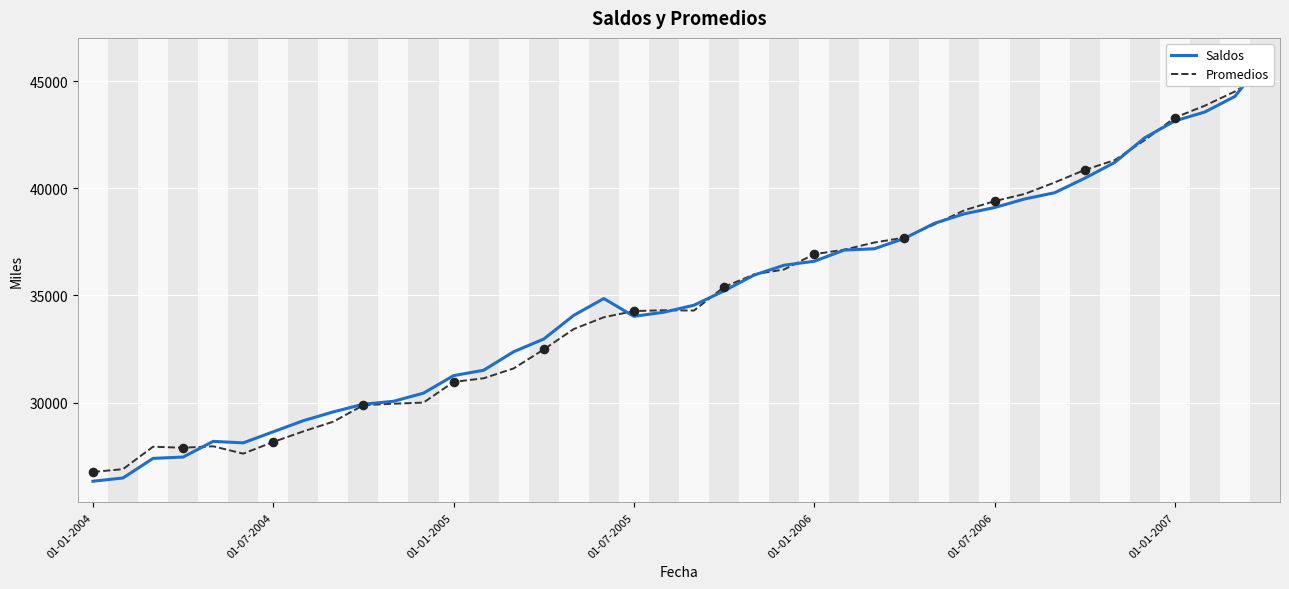

Which series has the largest Y range (max minus min)?

Saldos